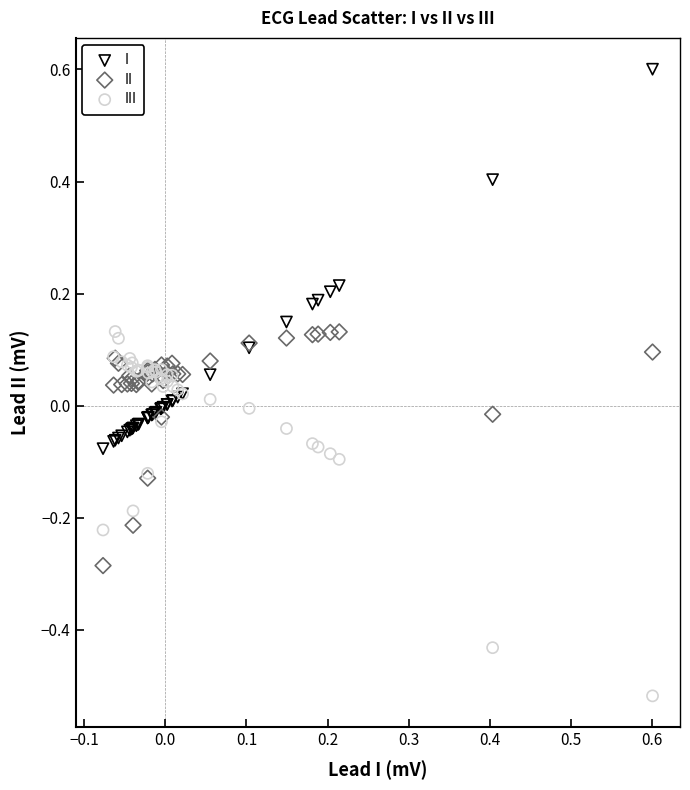

Which series reaches the maximum Y coordinate?

I